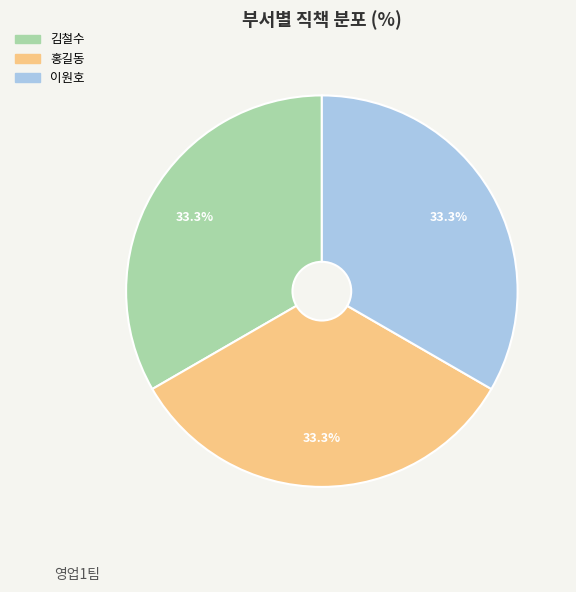

The 김철수 slice represents 19% of the pie. True or false?

False